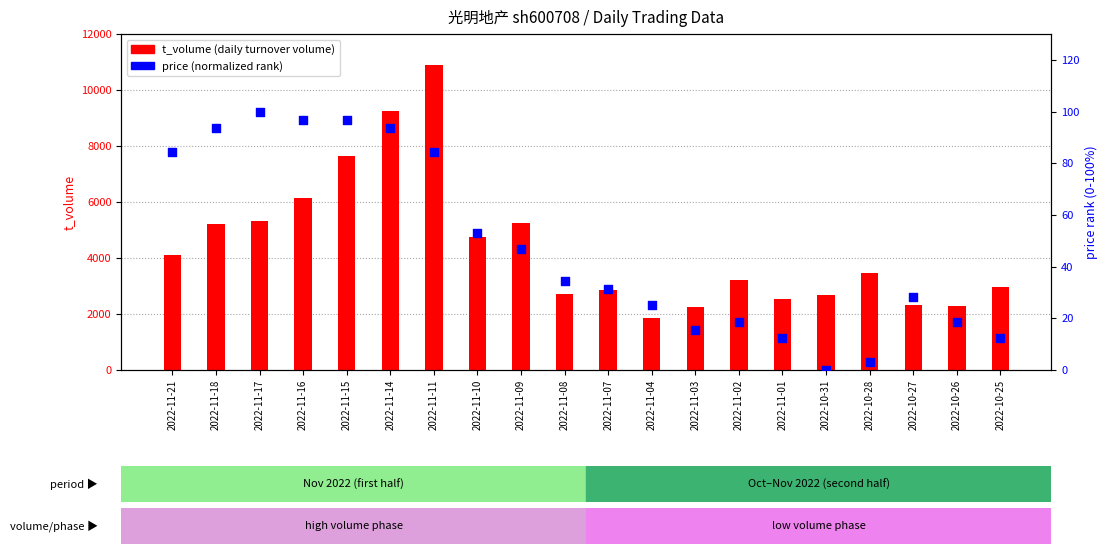

At how many categories does at least one series exceed 3988?

9